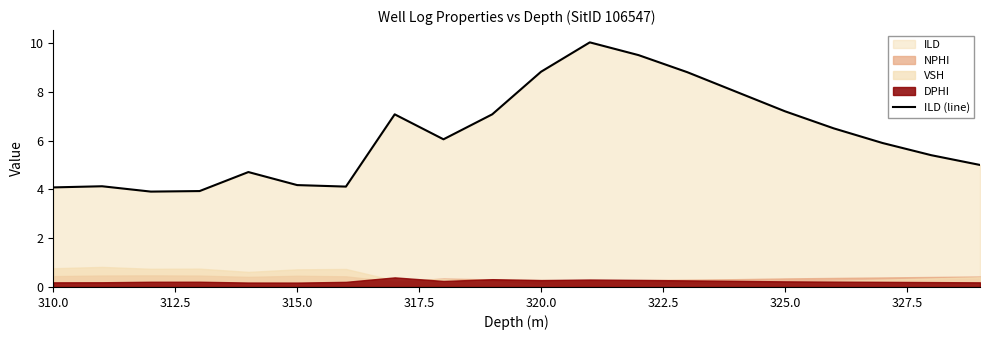

The ILD (line) series shows 1.4 at 315.0. True or false?

False